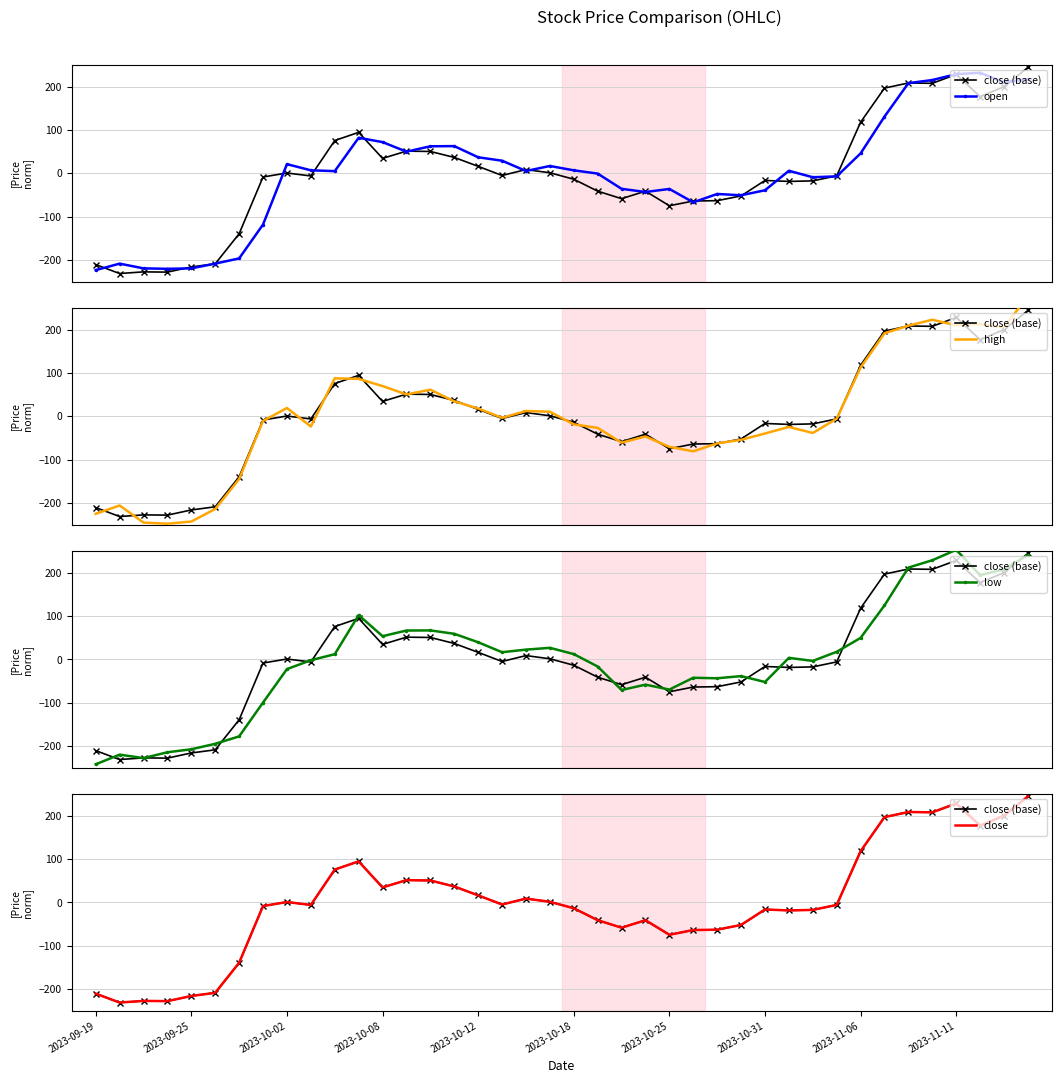

What is the minimum value shown in the chart?

-247.5